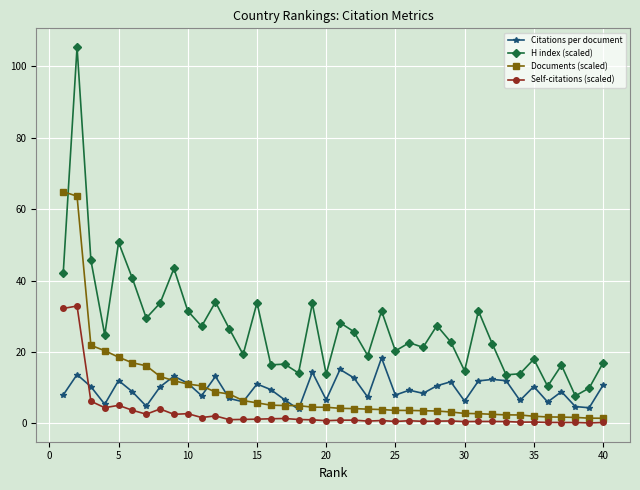

True or false: H index (scaled) and Self-citations (scaled) cross at least once.

False